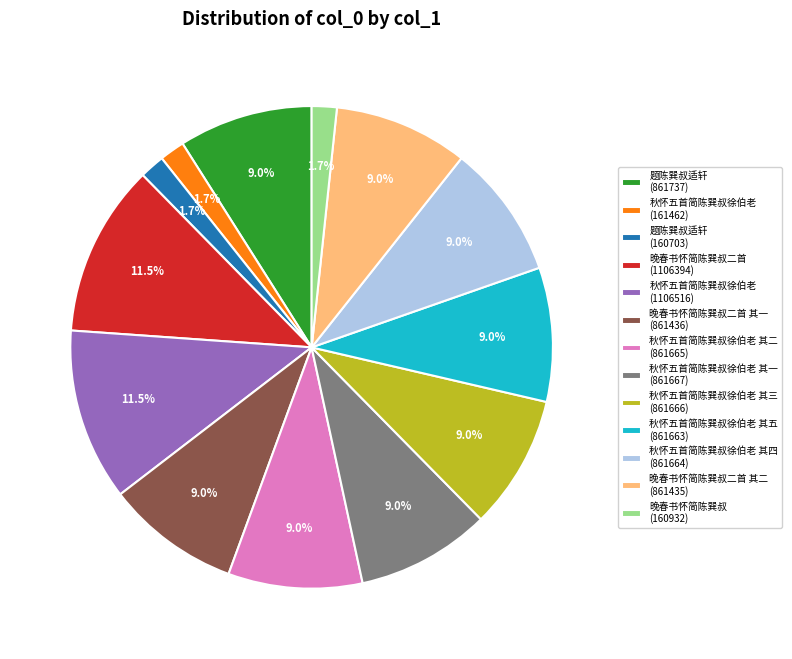

How many segments does this pie chart have?

13